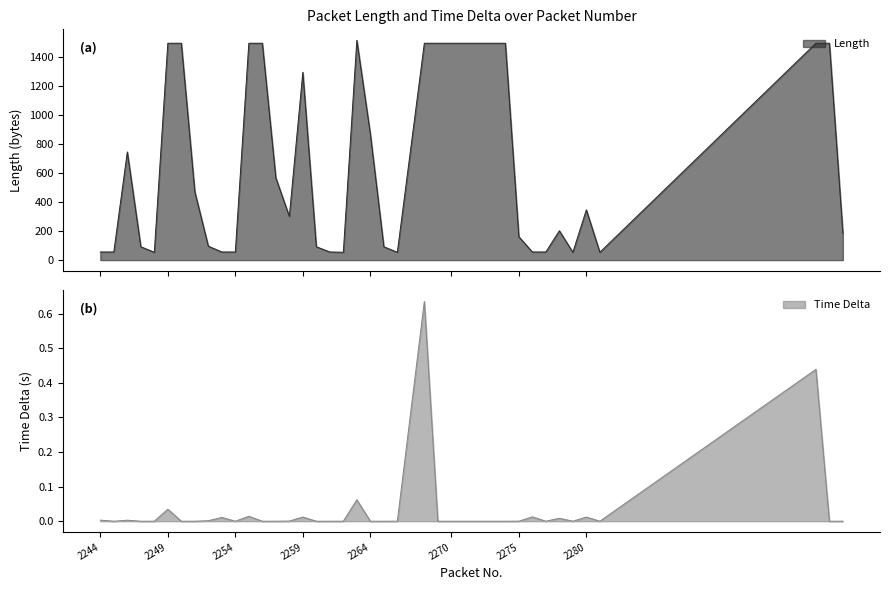

At which label does Time Delta reach its minimum?

2245